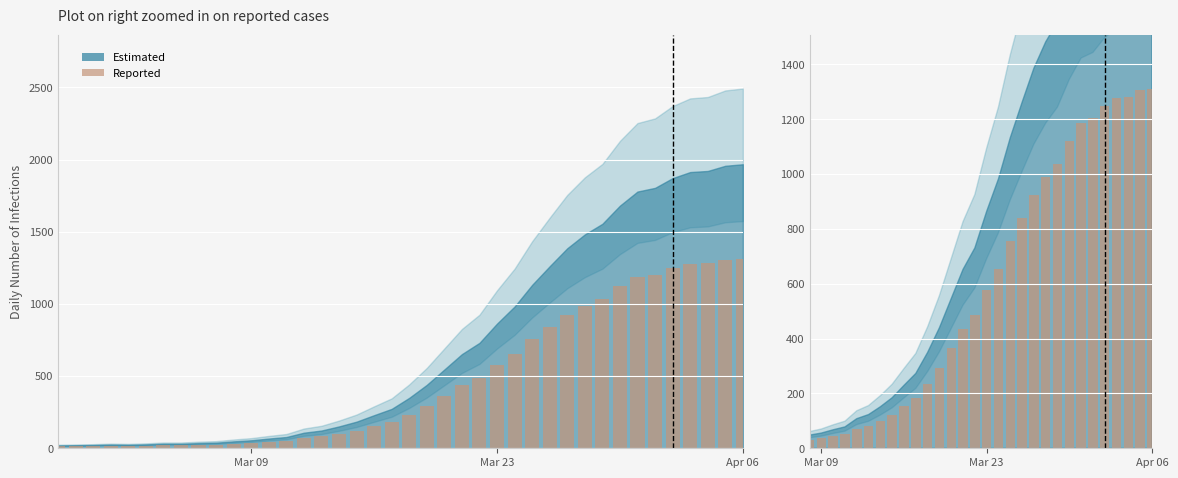

True or false: the data shows 991 at 16.

False